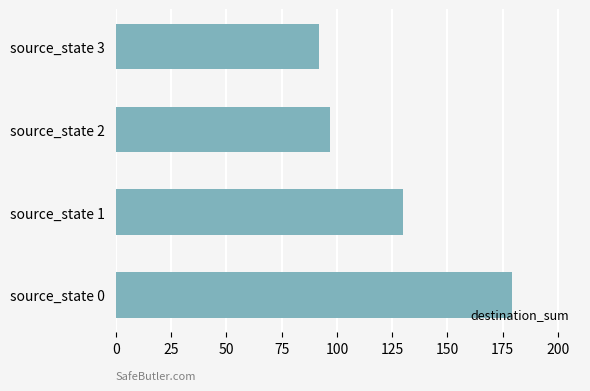

Which label corresponds to the smallest value in the chart?

source_state 3